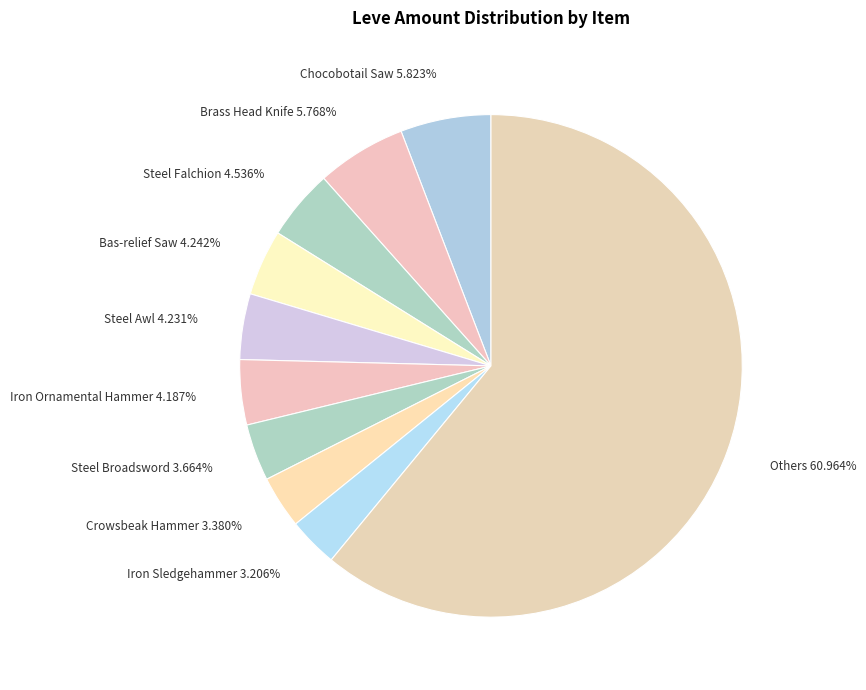

Is Others 60.964% the majority of the pie?

Yes